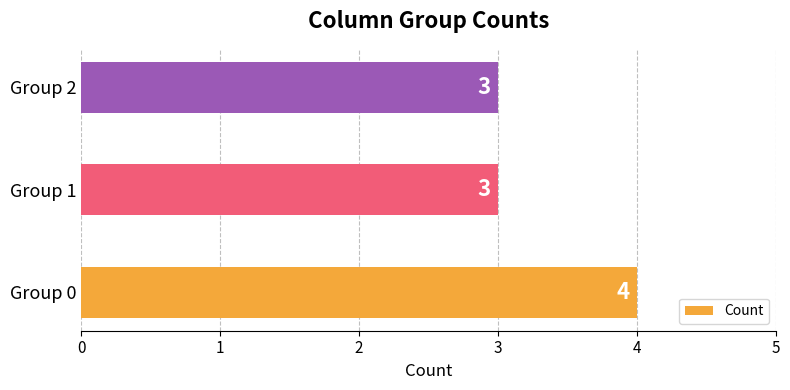

The value at Group 0 is 4. True or false?

True